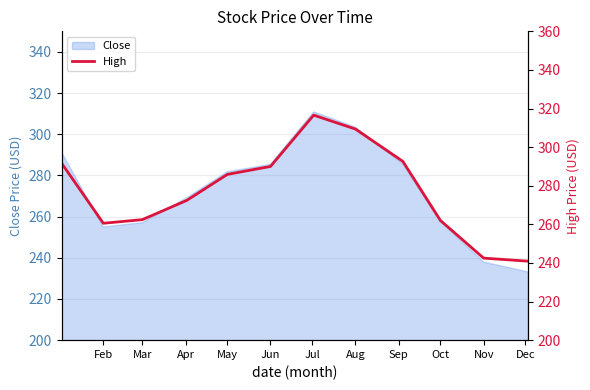

What is the minimum value for Close?

233.1